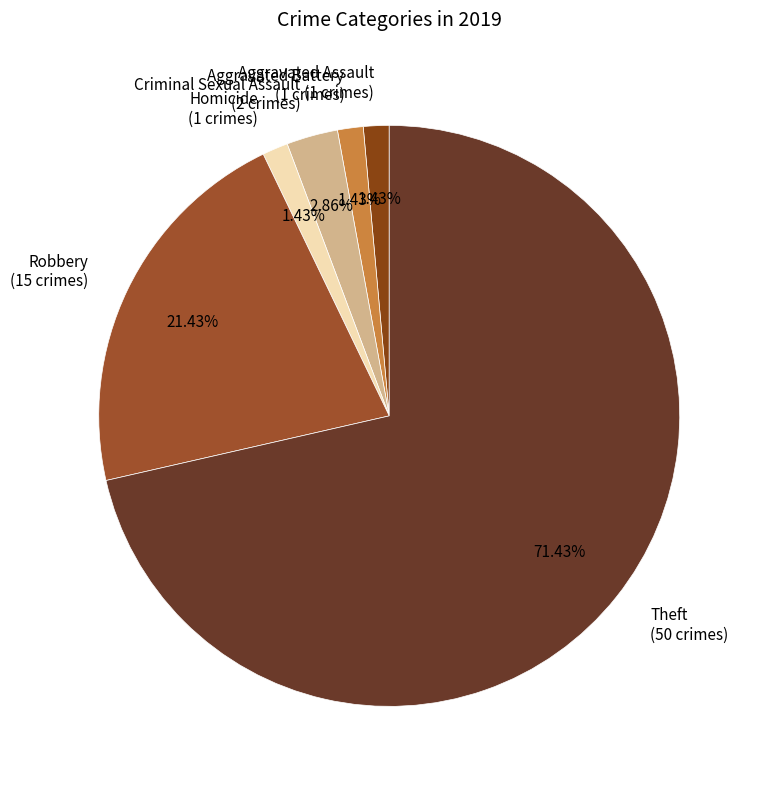

Which category has the biggest portion of the pie?

Theft